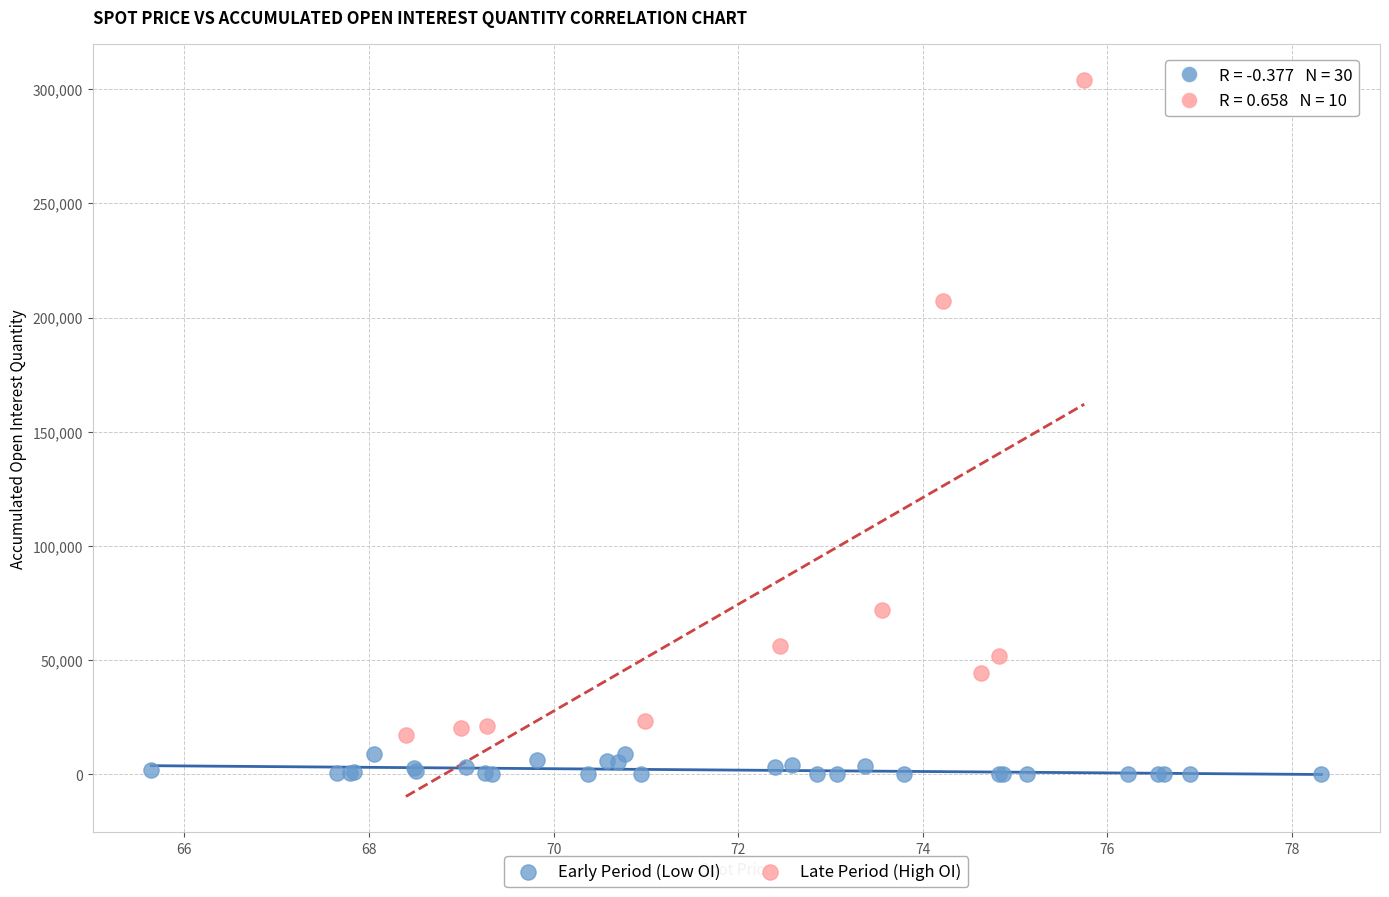

Which series has the largest Y range (max minus min)?

Late Period (High OI)